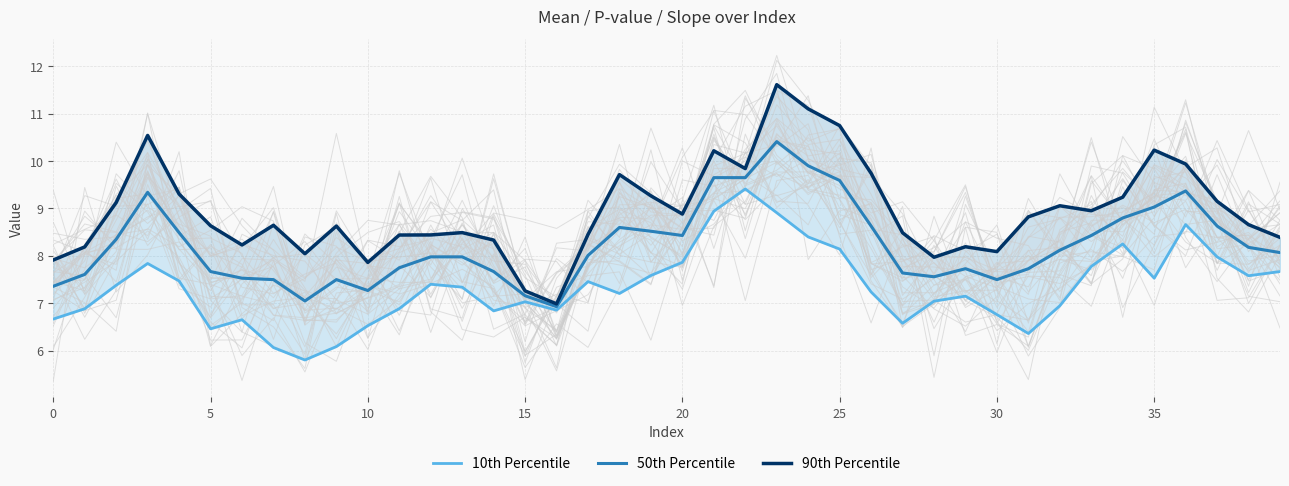

Which series has the largest total across all categories?

90th Percentile